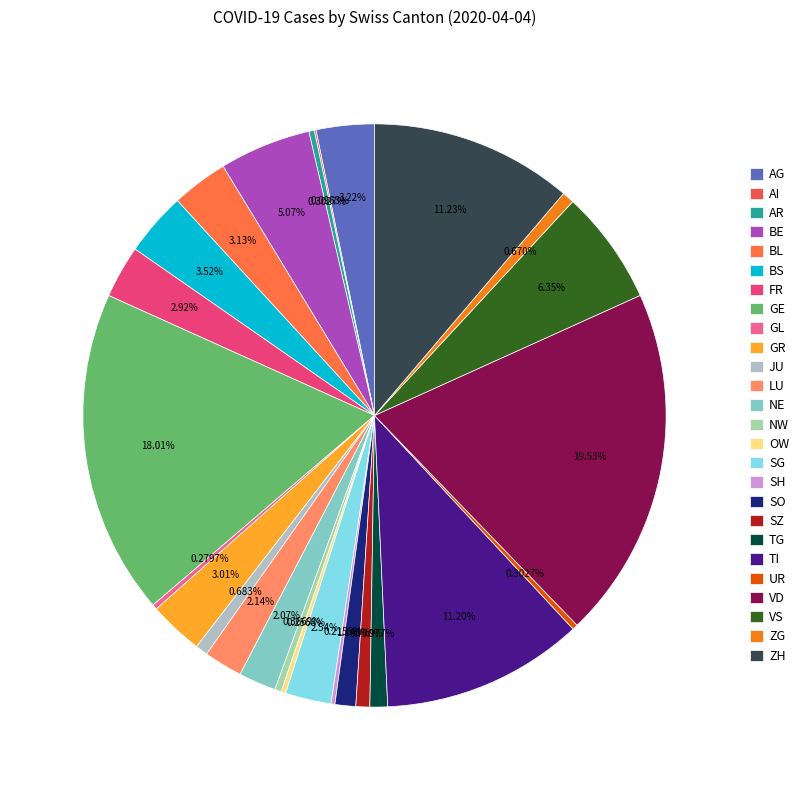

Is it true that JU is 1% of the pie?

True